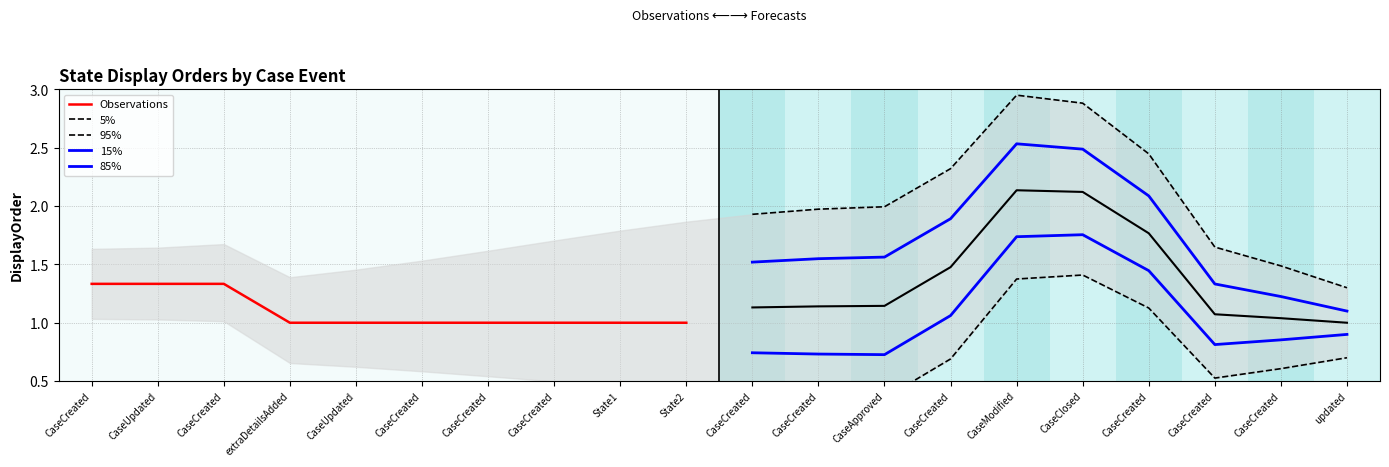

What is the total value across all series at CaseCreated?

5.9